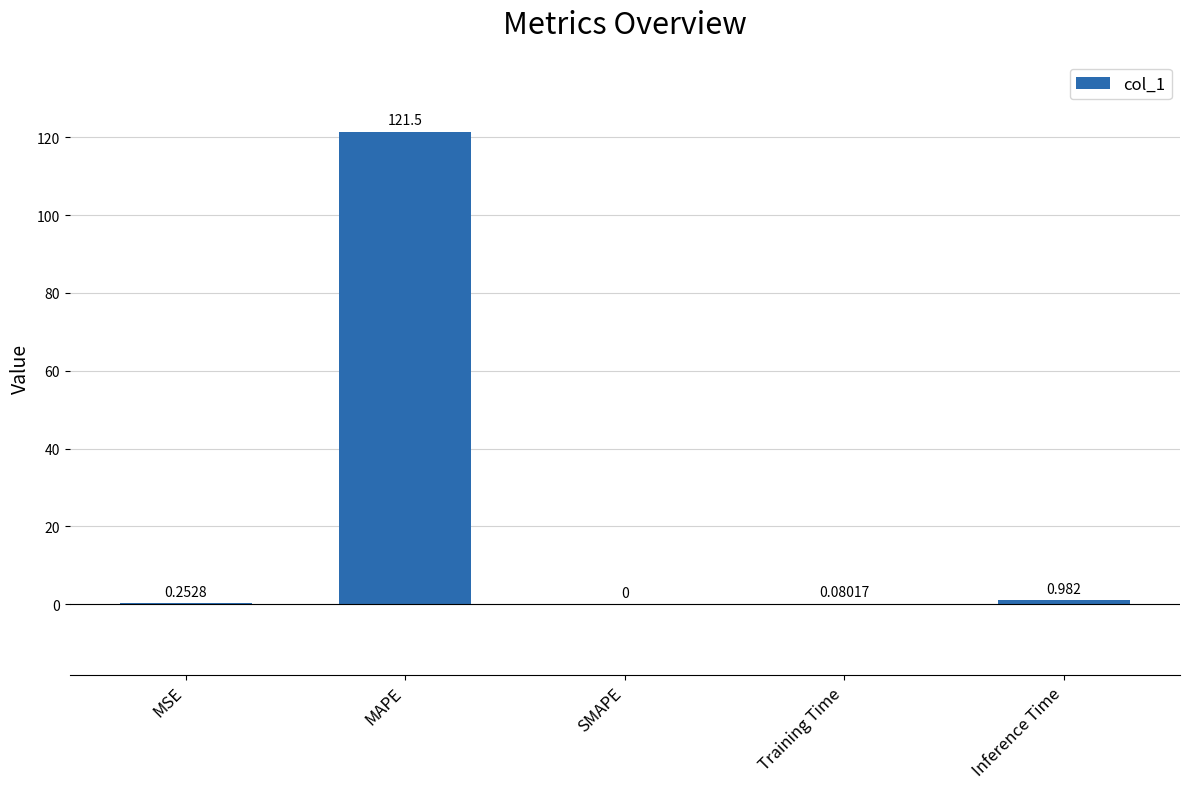

True or false: the data shows 0.0 at SMAPE.

True